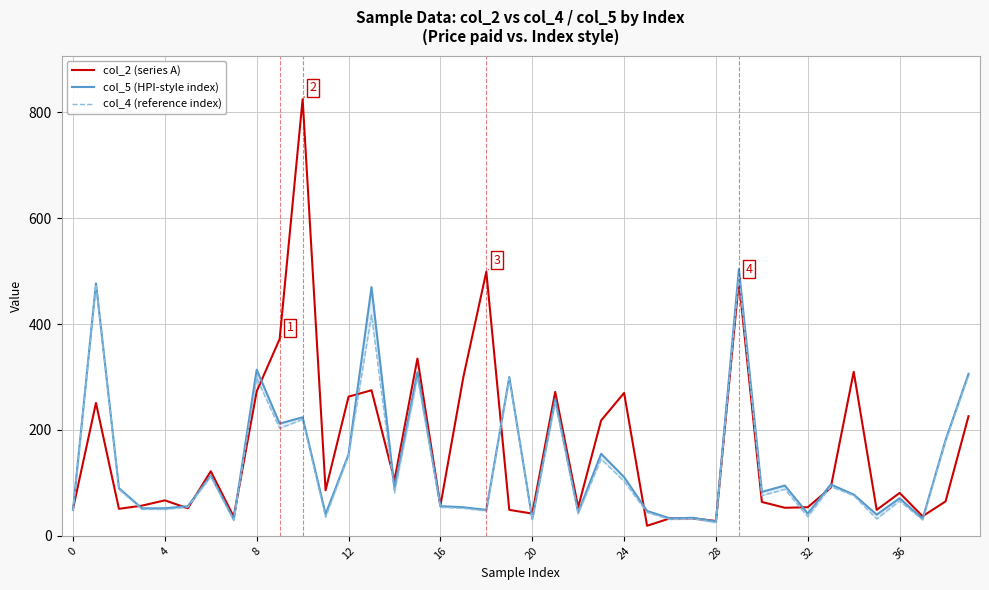

Which label corresponds to the largest value in the chart?

10